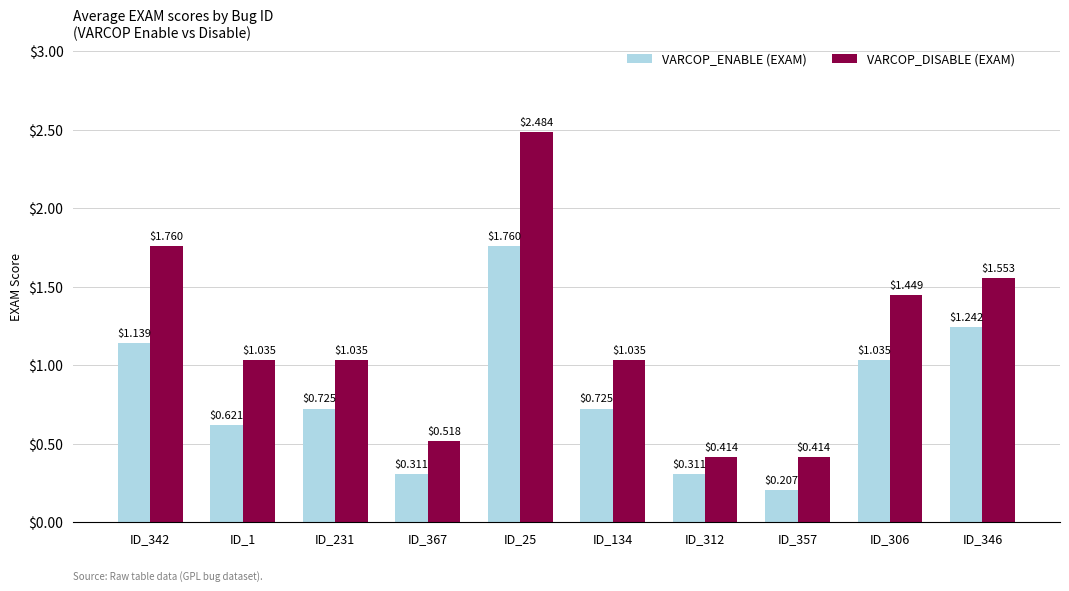

Does the chart contain any negative values?

No